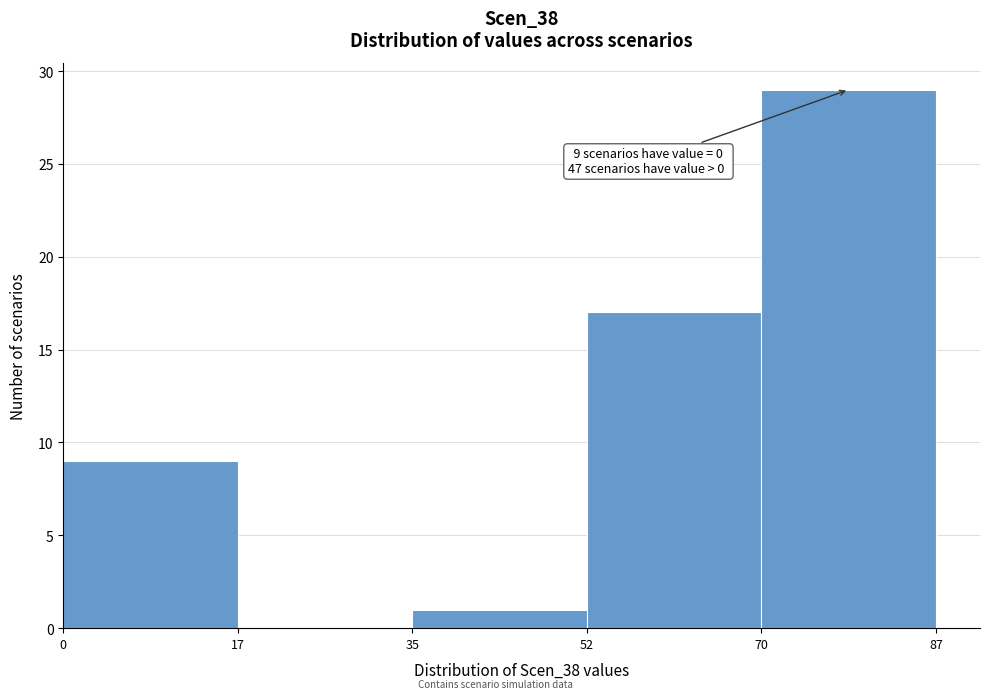

Which range on the x-axis has the tallest bar?

70 to 87